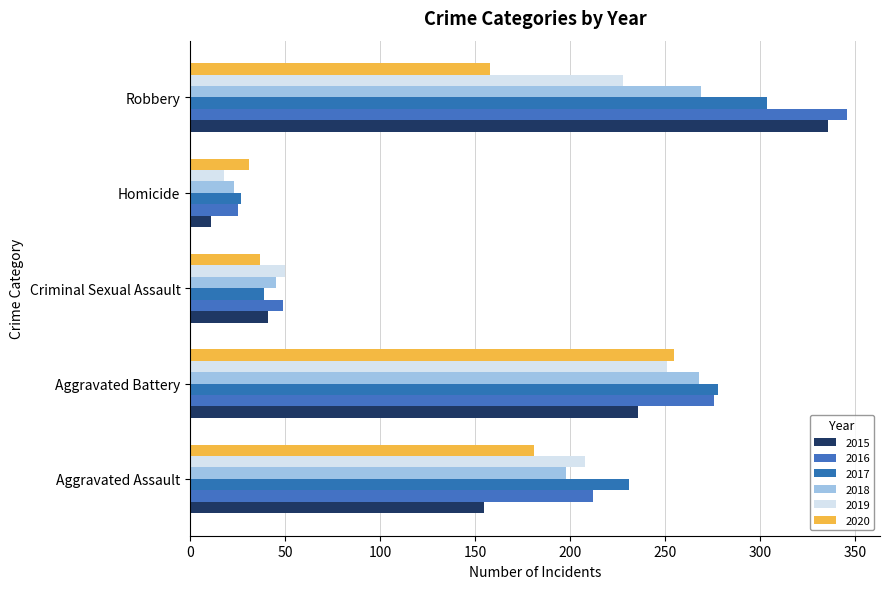

What is the label of the 1st bar from the left?

Aggravated Assault